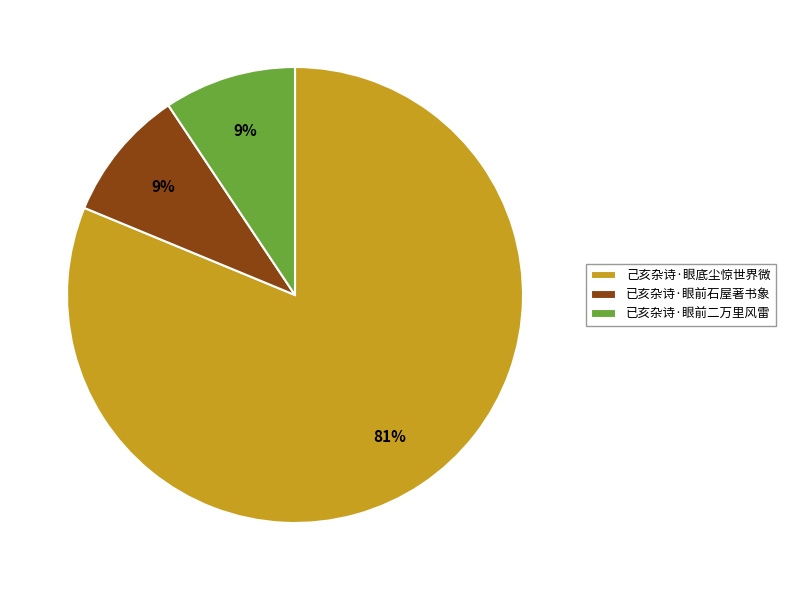

Approximately how many times larger is the value at 已亥杂诗·眼前二万里风雷 compared to 已亥杂诗·眼前石屋著书象?

1.0